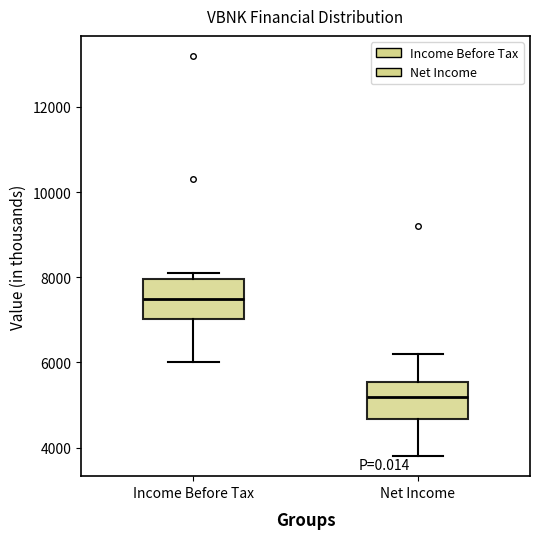

Where does the median line of the box for Net Income sit on the y-axis? The values are not printed on the chart, so give them approximately, as read against the axis.

5200